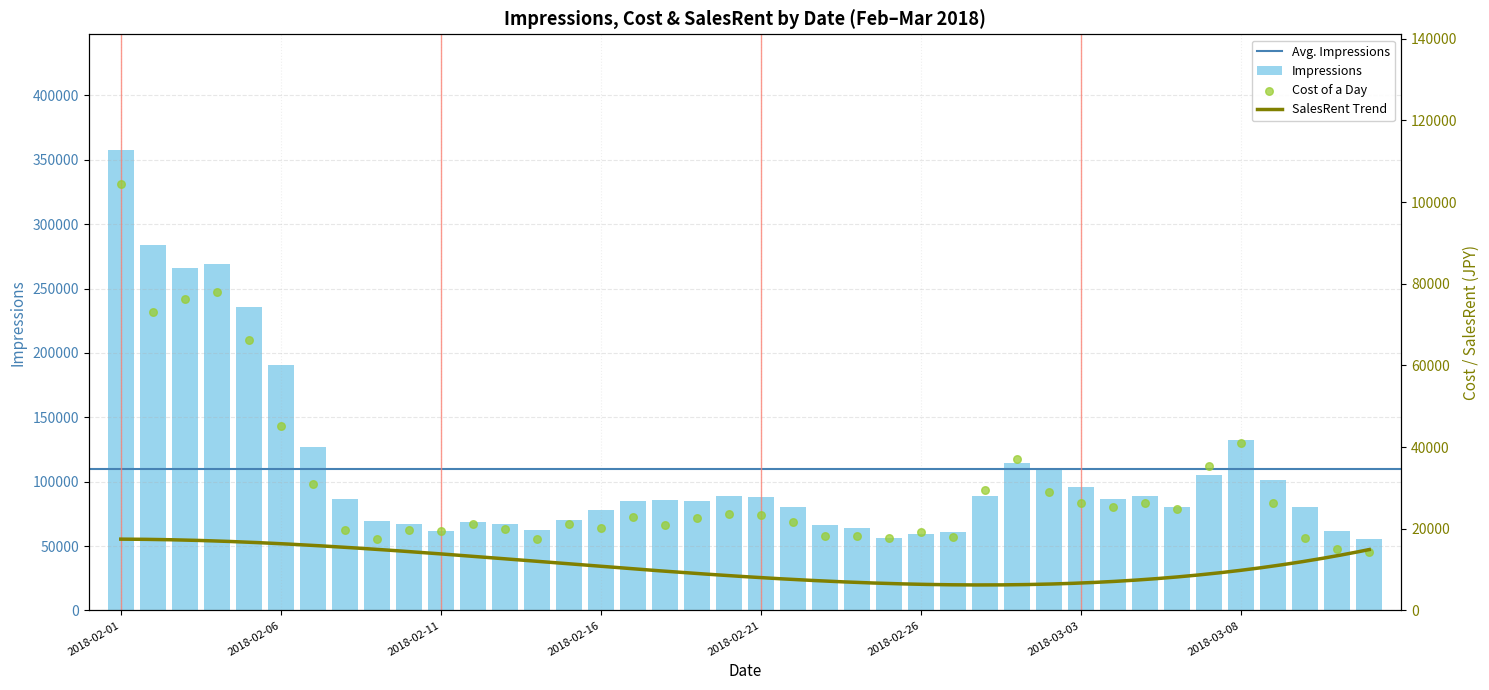

Which series has the largest total across all categories?

Impressions